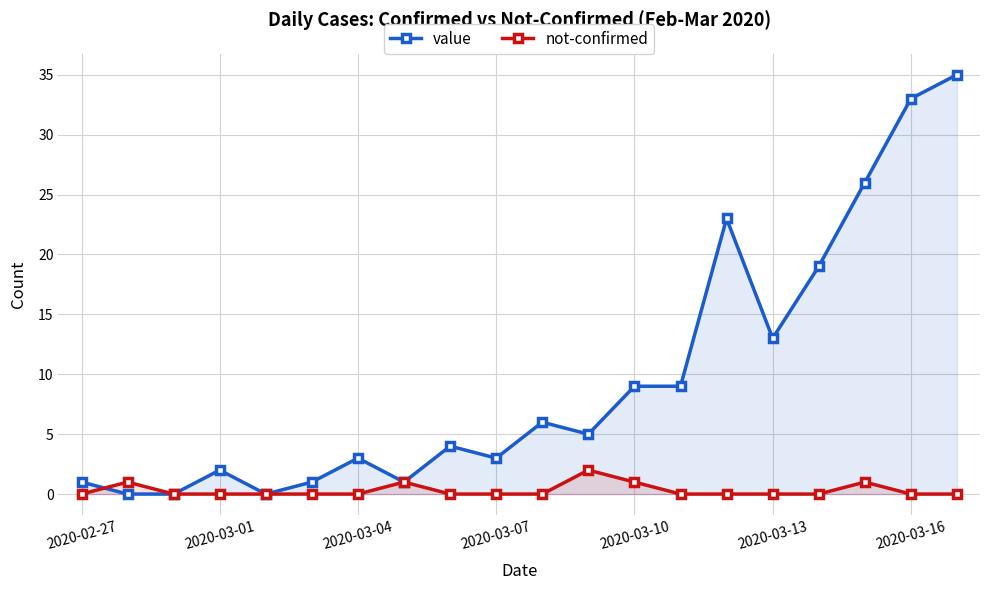

Is it true that value equals 4 at 8?

True